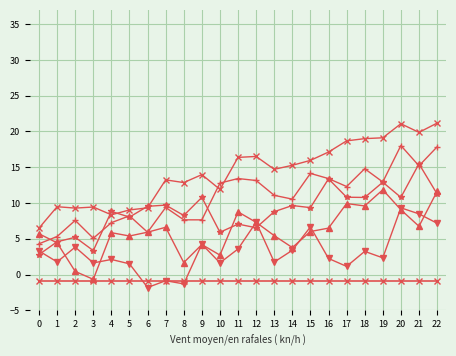

How many lines are shown in the chart?

6